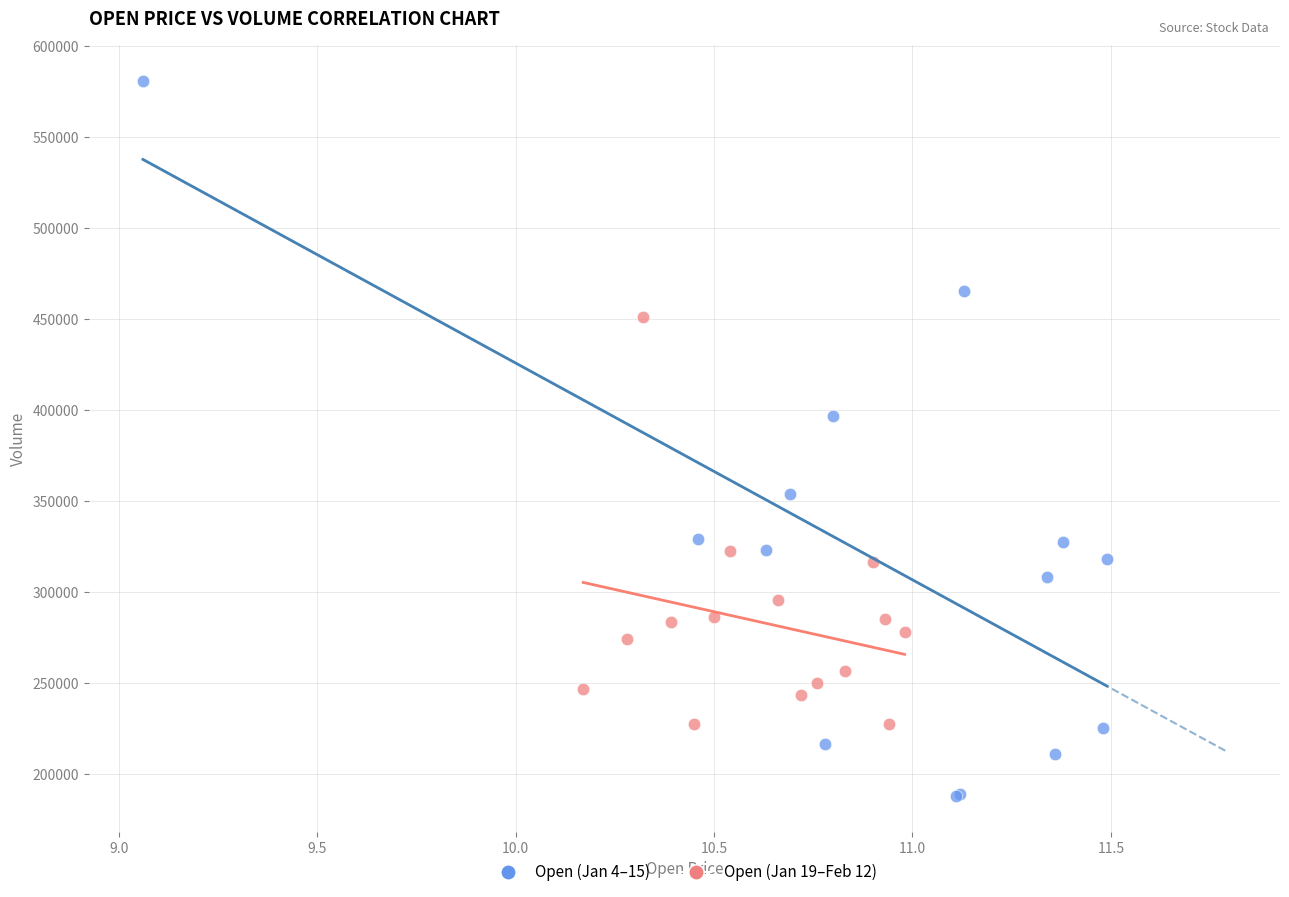

Which series has the widest spread of Y values?

Open (Jan 4–15)